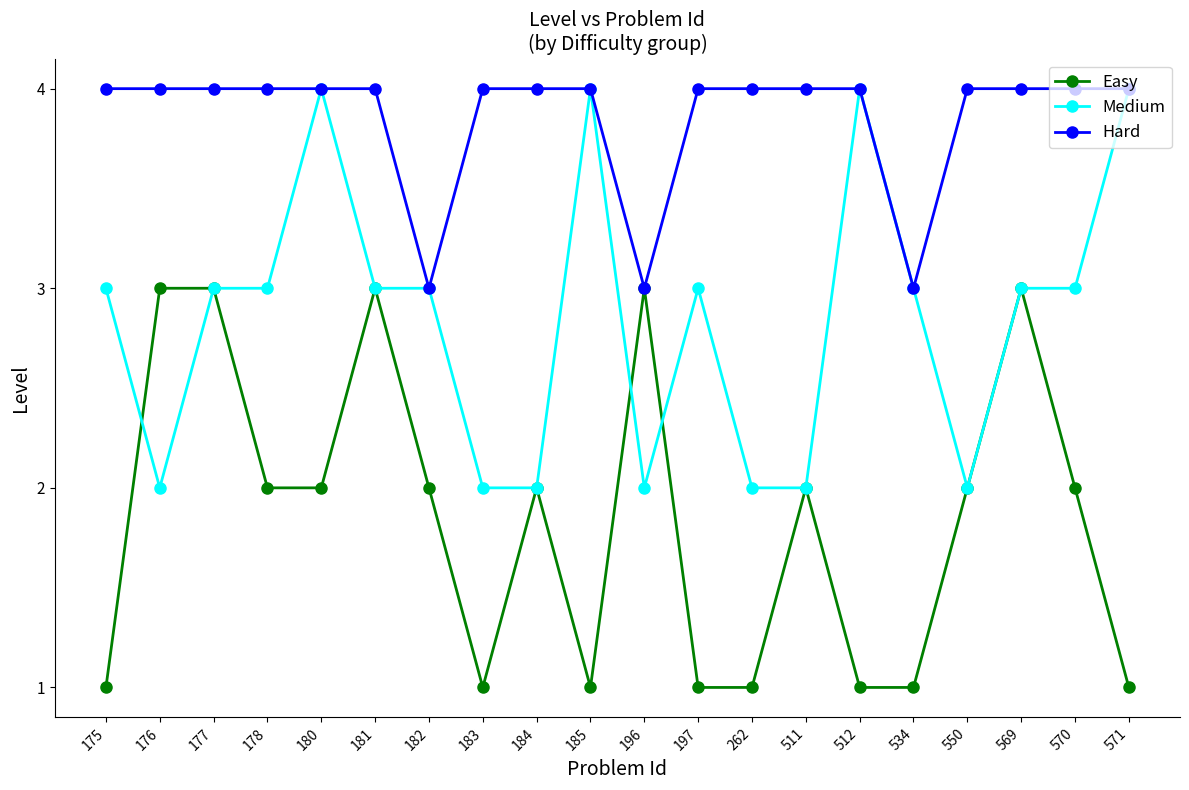

What is the average value of the Hard series?

4